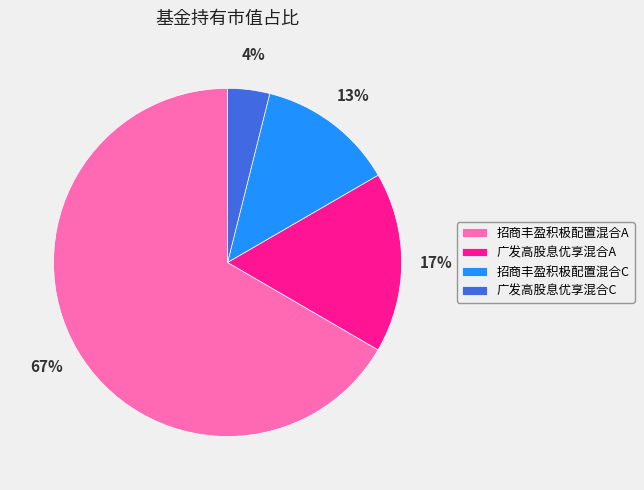

Which slice represents more than half of the pie?

招商丰盈积极配置混合A